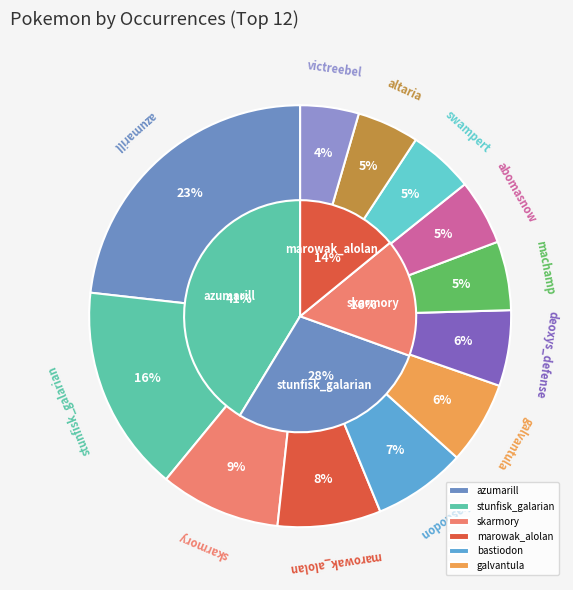

Is there any slice that represents more than half of the pie?

No